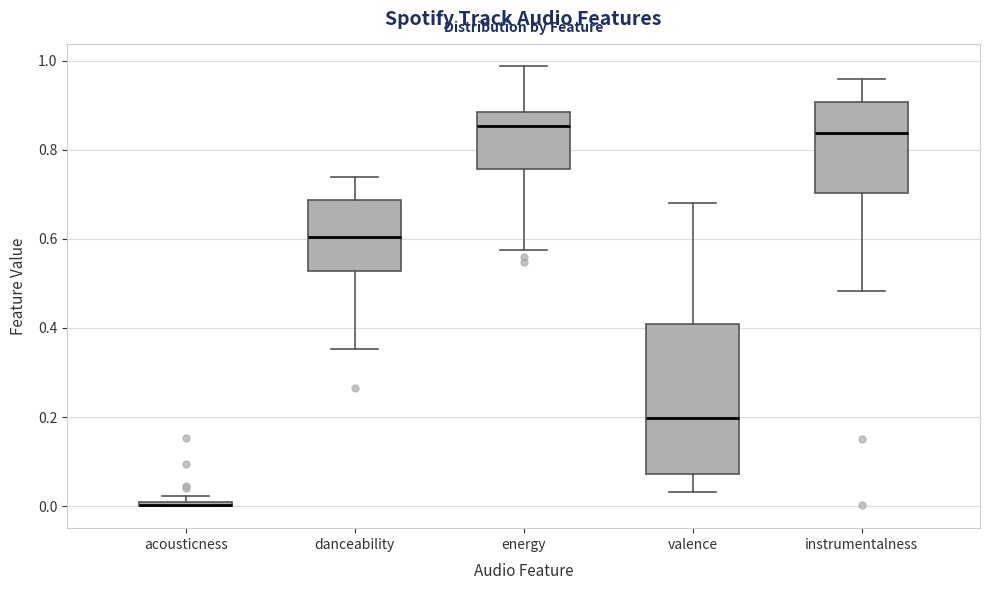

Comparing the boxes themselves (not the whiskers), which one is the tallest?

valence